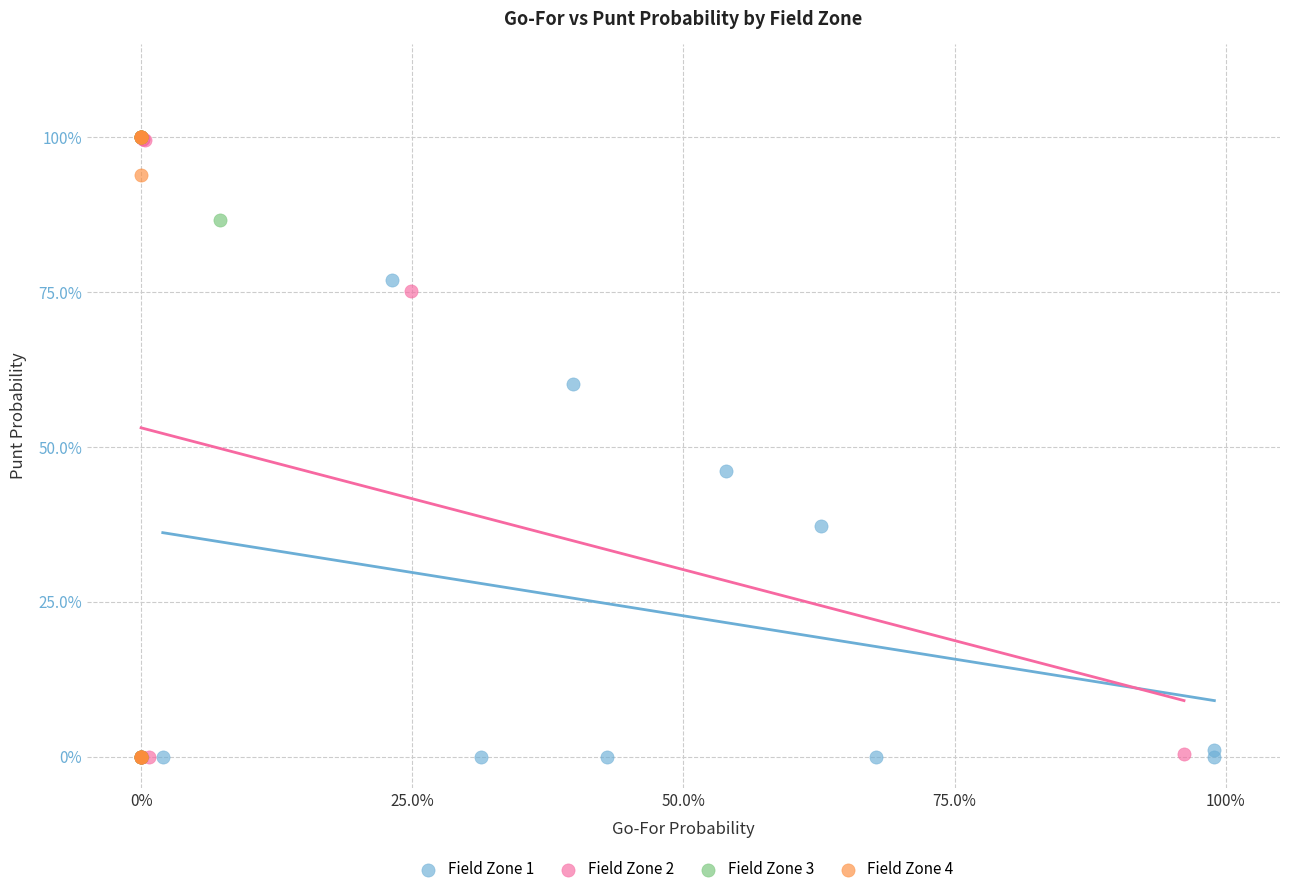

What are all the series names shown in the legend?

Field Zone 1, Field Zone 2, Field Zone 3, Field Zone 4